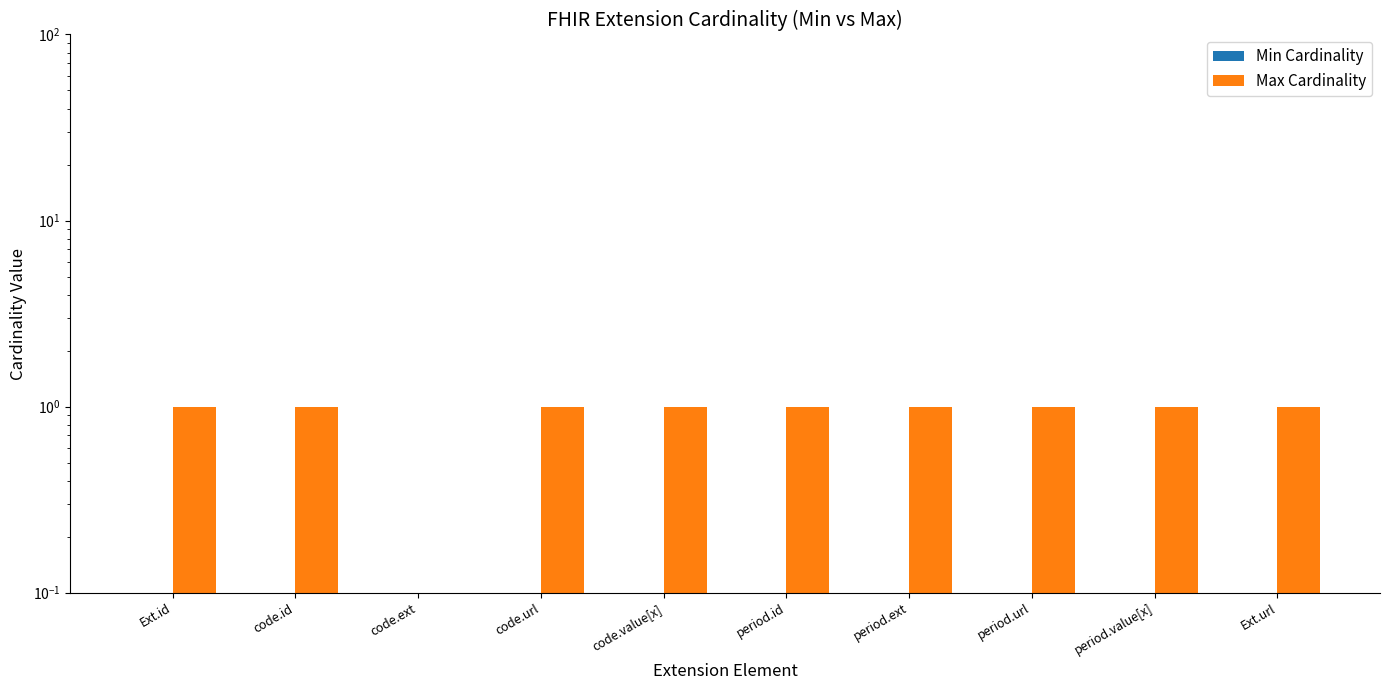

What is the total value across all series at code.url?

1